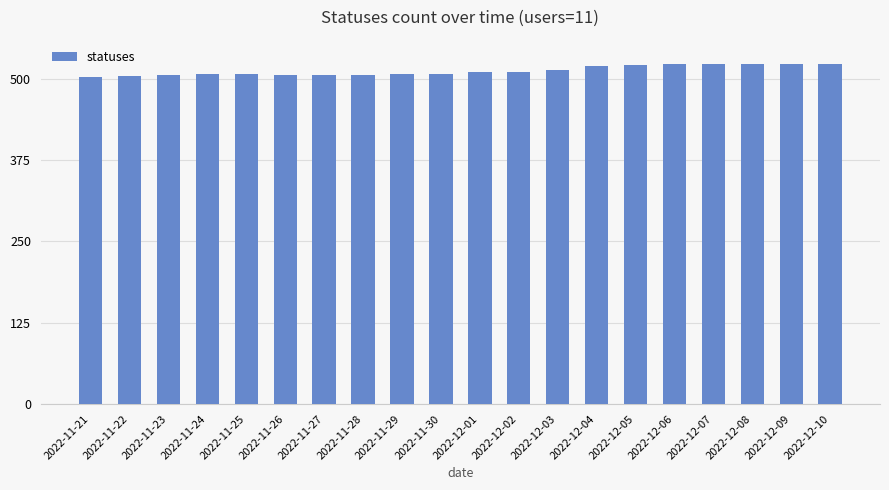

Are the bars grouped side by side (vs. stacked)?

No